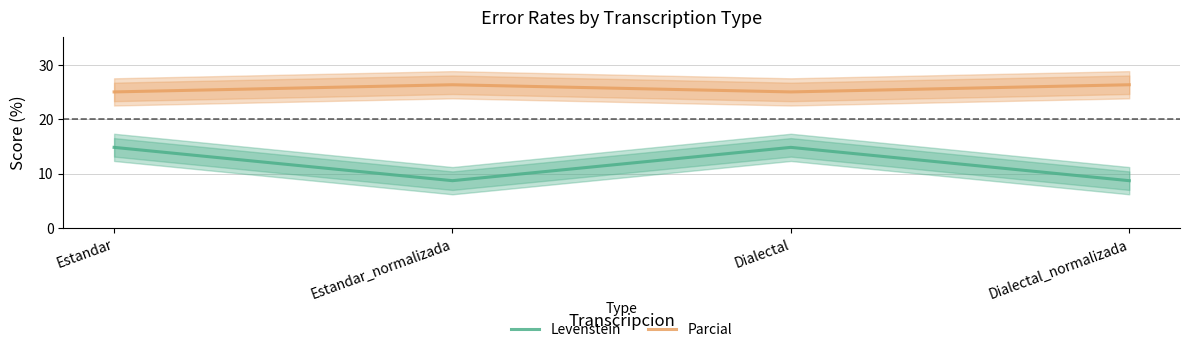

At how many categories does at least one series exceed 25?

2